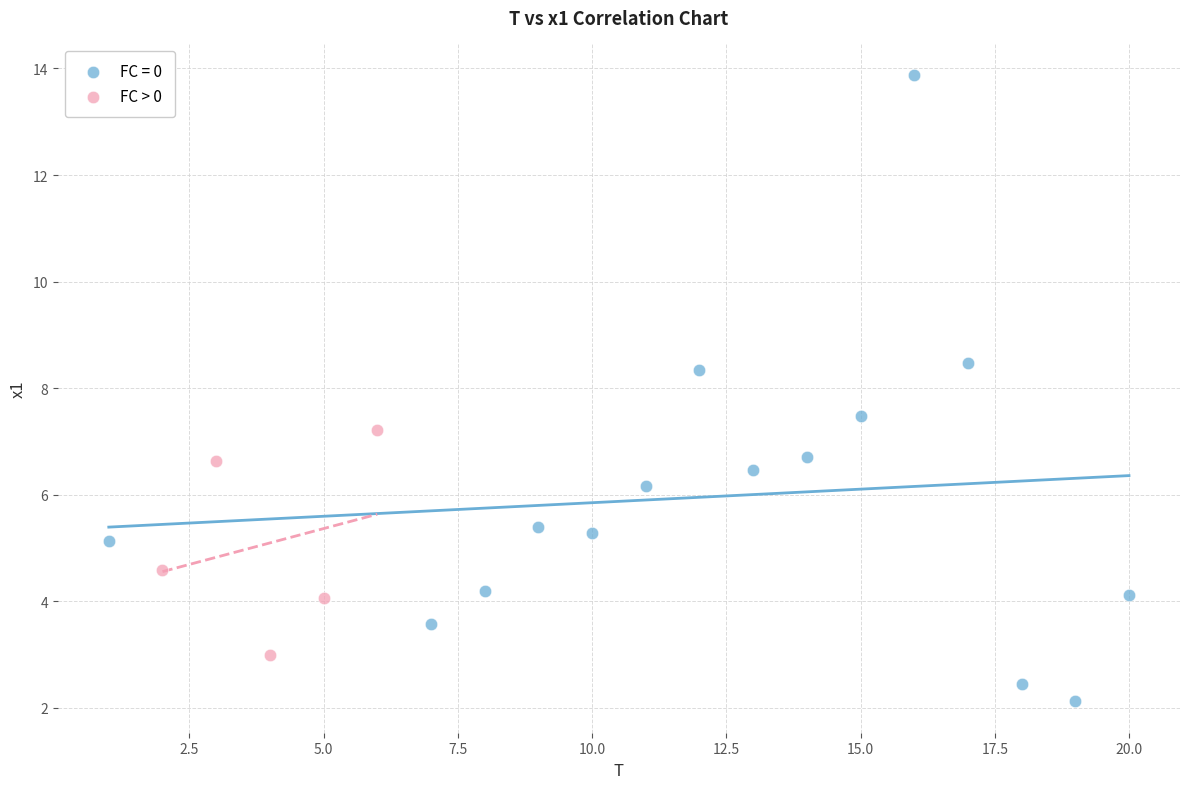

Which series reaches the maximum Y coordinate?

FC = 0